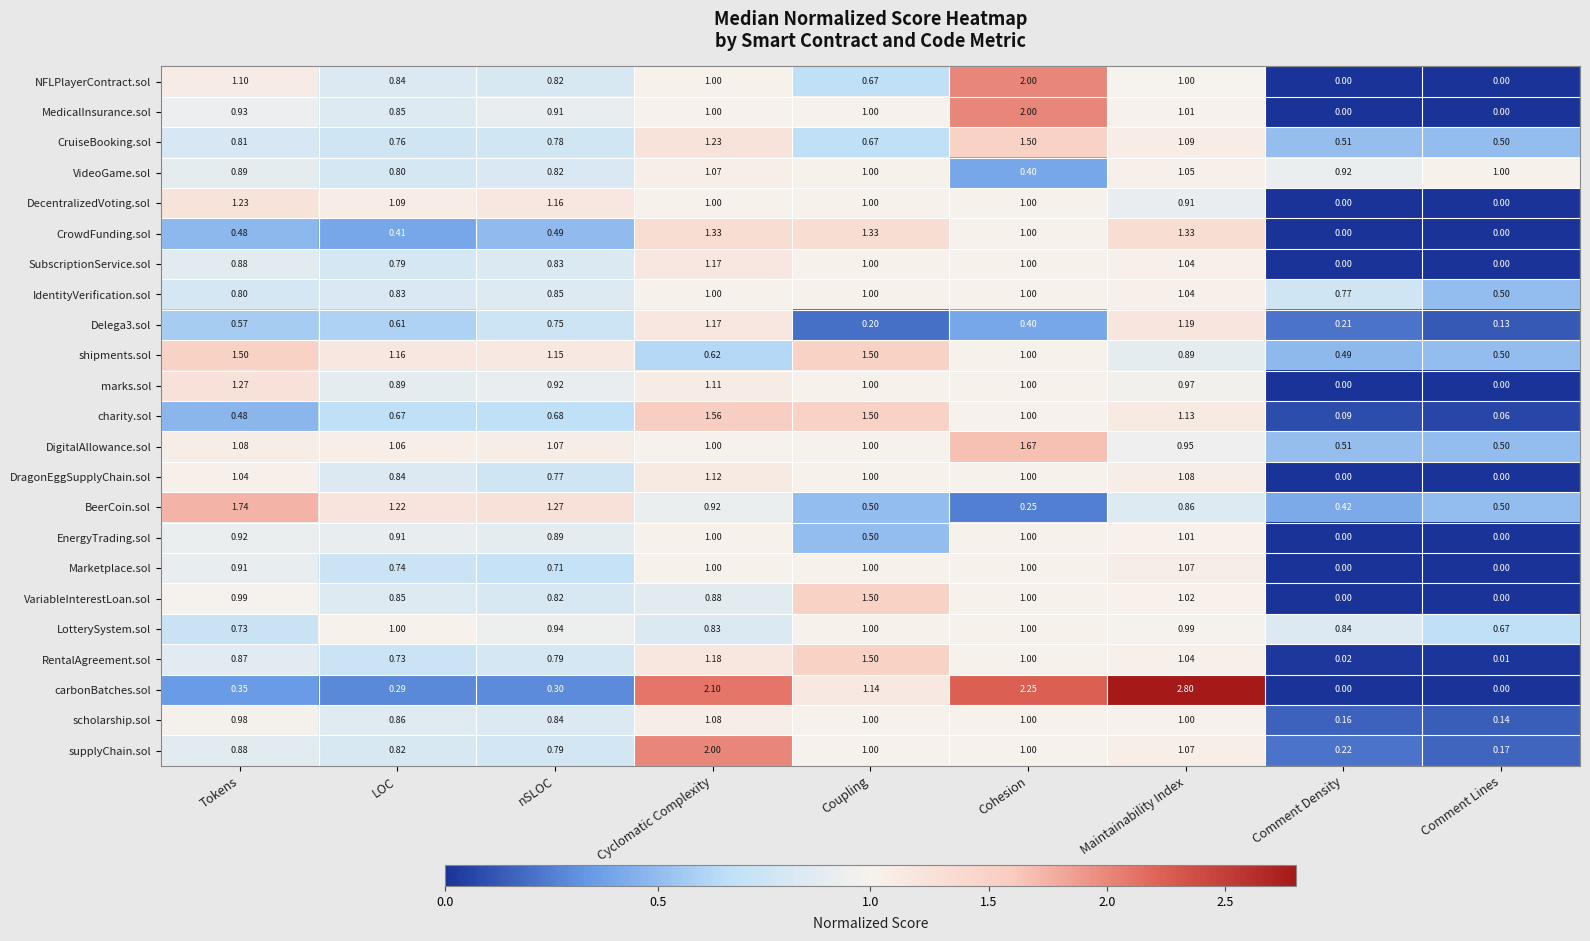

Is the value of charity.sol at Coupling greater than the value of Marketplace.sol at Cohesion?

Yes